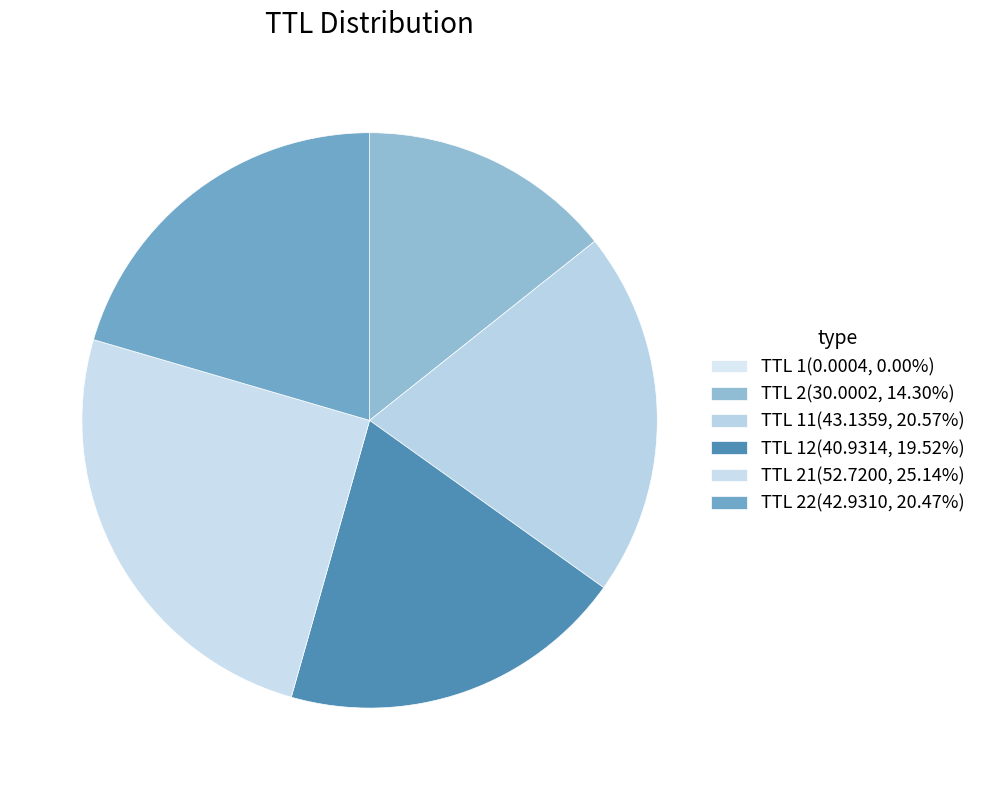

What is the smallest slice in the pie chart?

1